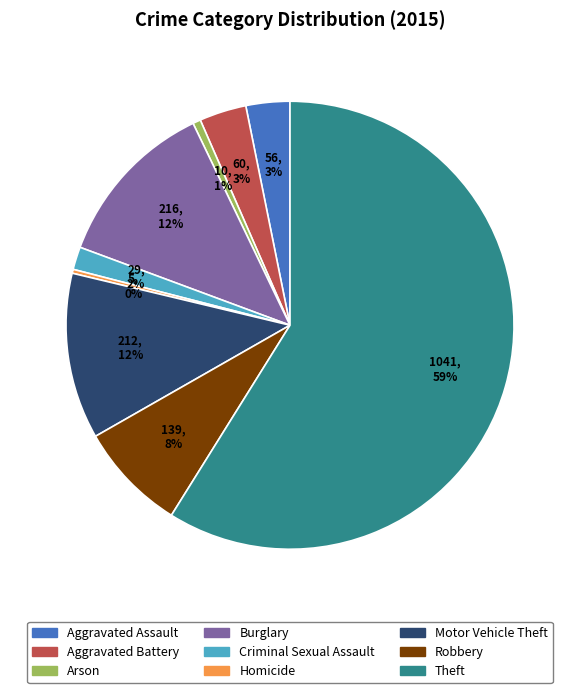

Is the sum of Aggravated Battery and Burglary greater than half?

No